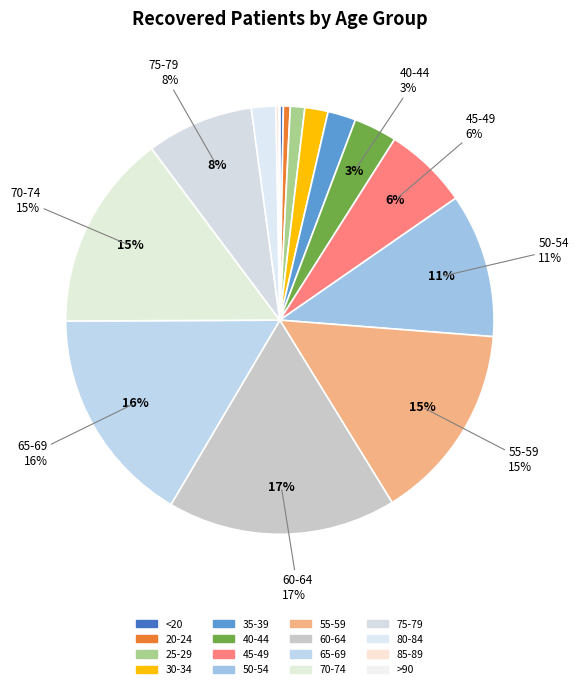

True or false: <20 accounts for 0% of the total.

True